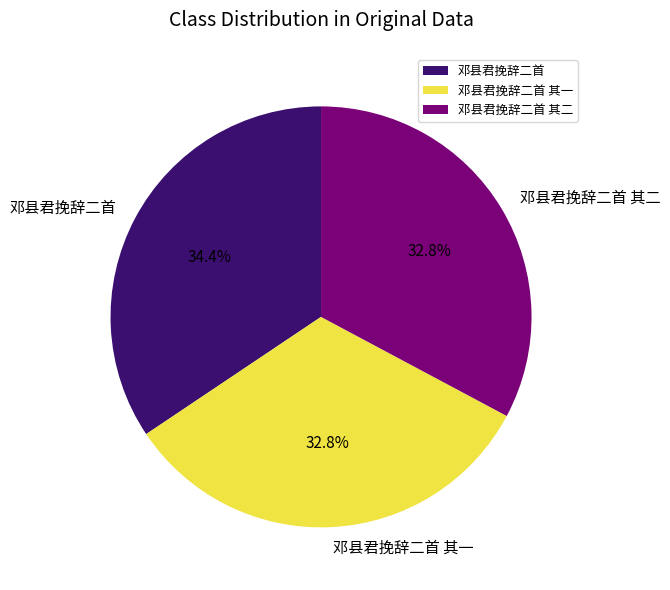

The 邓县君挽辞二首 其一 slice represents 44% of the pie. True or false?

False